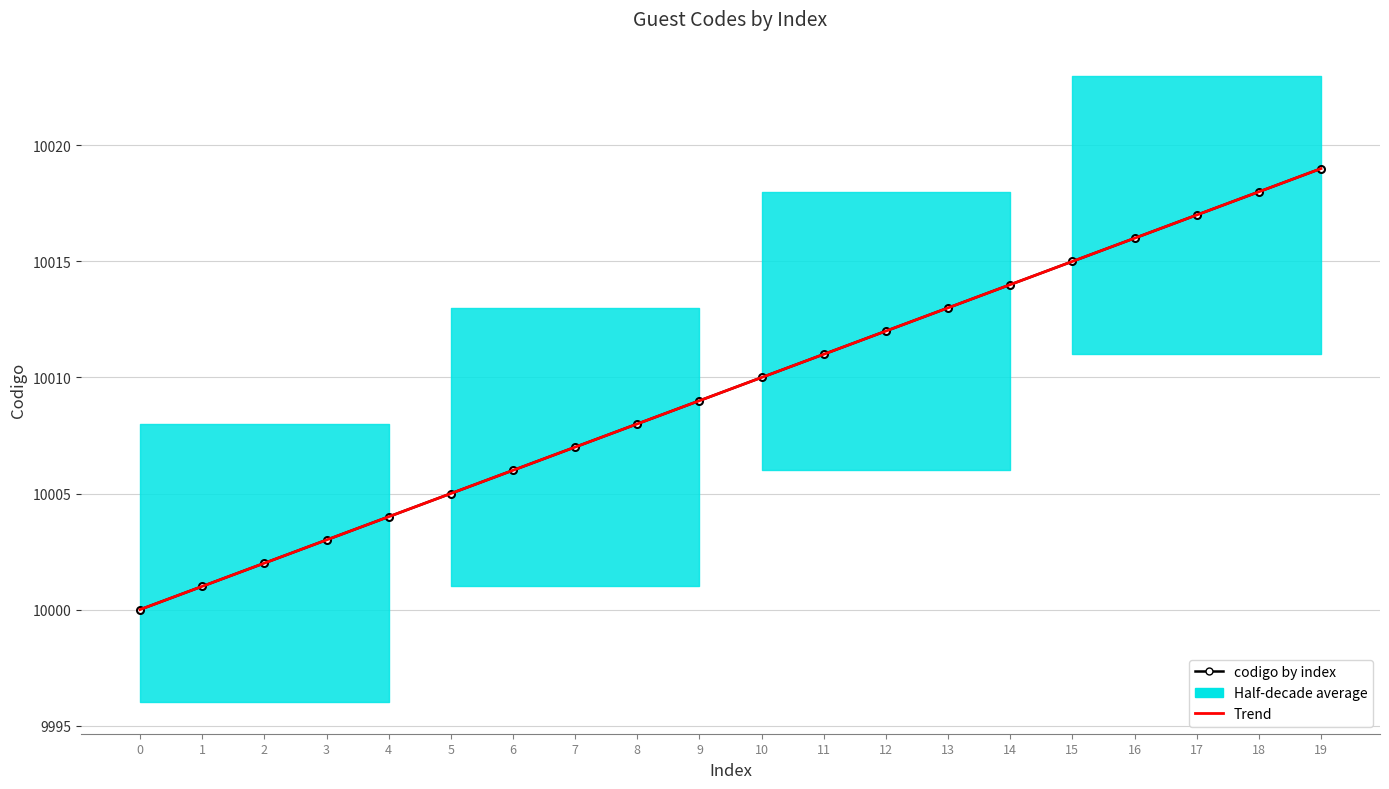

Reading right to left, list all the values displayed in this chart.

codigo by index: 19=10019.0	18=10018.0	17=10017.0	16=10016.0	15=10015.0	14=10014.0	13=10013.0	12=10012.0	11=10011.0	10=10010.0	9=10009.0	8=10008.0	7=10007.0	6=10006.0	5=10005.0	4=10004.0	3=10003.0	2=10002.0	1=10001.0	0=10000.0
Trend: 19=10019.0	18=10018.0	17=10017.0	16=10016.0	15=10015.0	14=10014.0	13=10013.0	12=10012.0	11=10011.0	10=10010.0	9=10009.0	8=10008.0	7=10007.0	6=10006.0	5=10005.0	4=10004.0	3=10003.0	2=10002.0	1=10001.0	0=10000.0